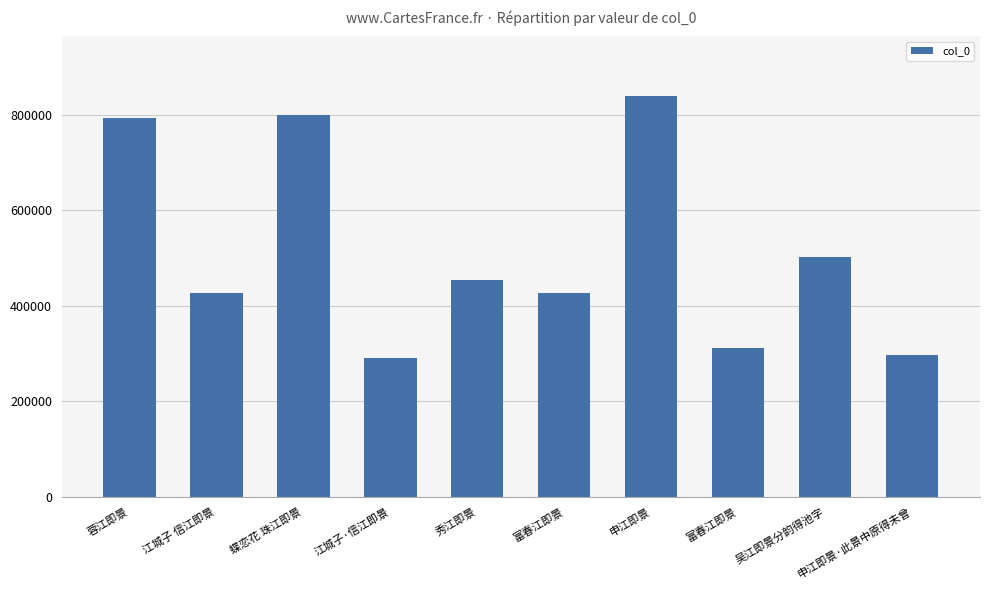

What is the smallest value displayed?

290936